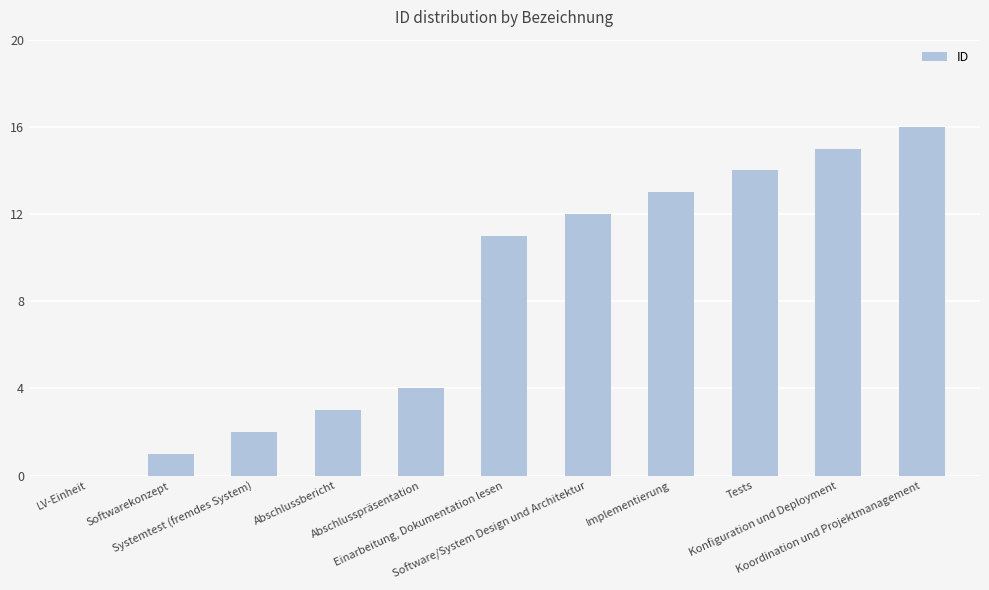

What is the greatest value displayed?

16